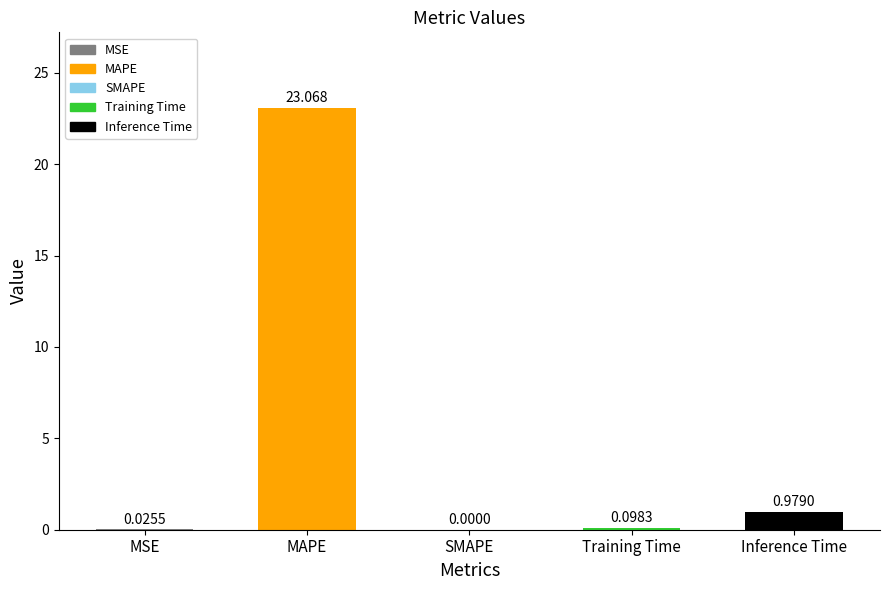

Which has a higher value, MAPE or SMAPE?

MAPE